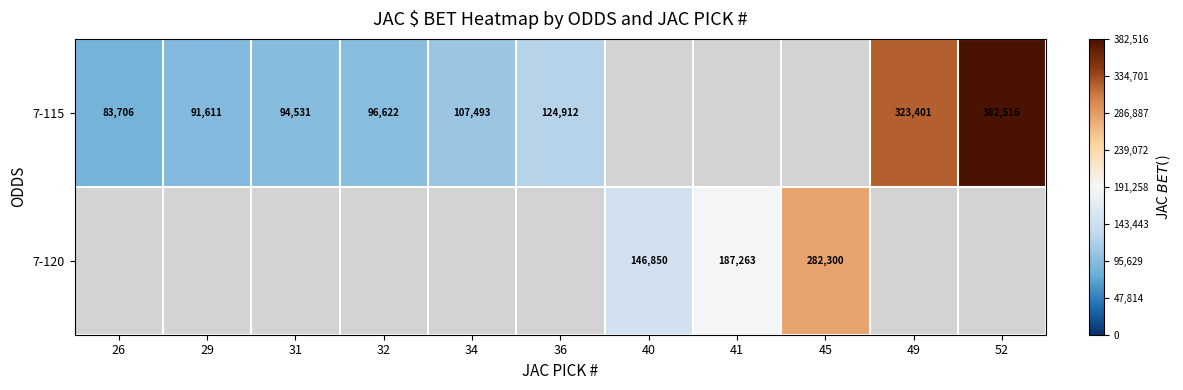

True or false: 7-120 has a value of 488257.6 at 45.

False